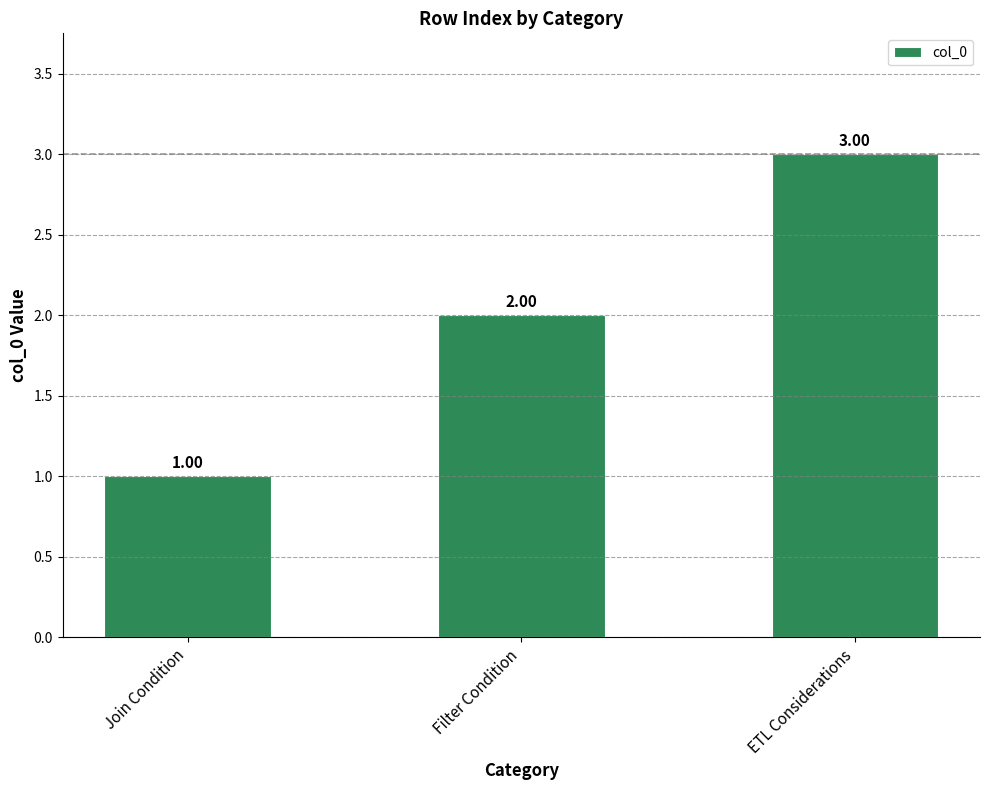

True or false: the data shows 2 at Filter Condition.

True